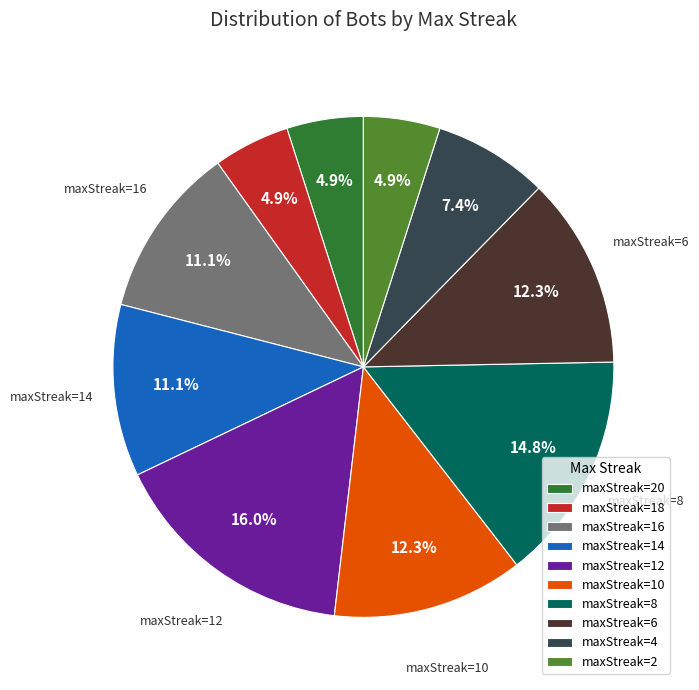

Between maxStreak=16 and maxStreak=20, which is larger?

maxStreak=16